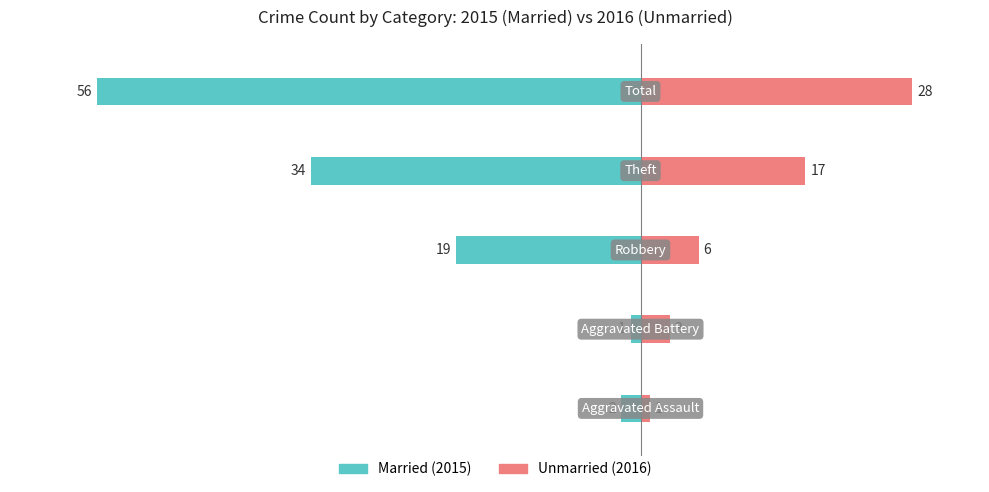

True or false: Unmarried has a value of 3 at −60.

True